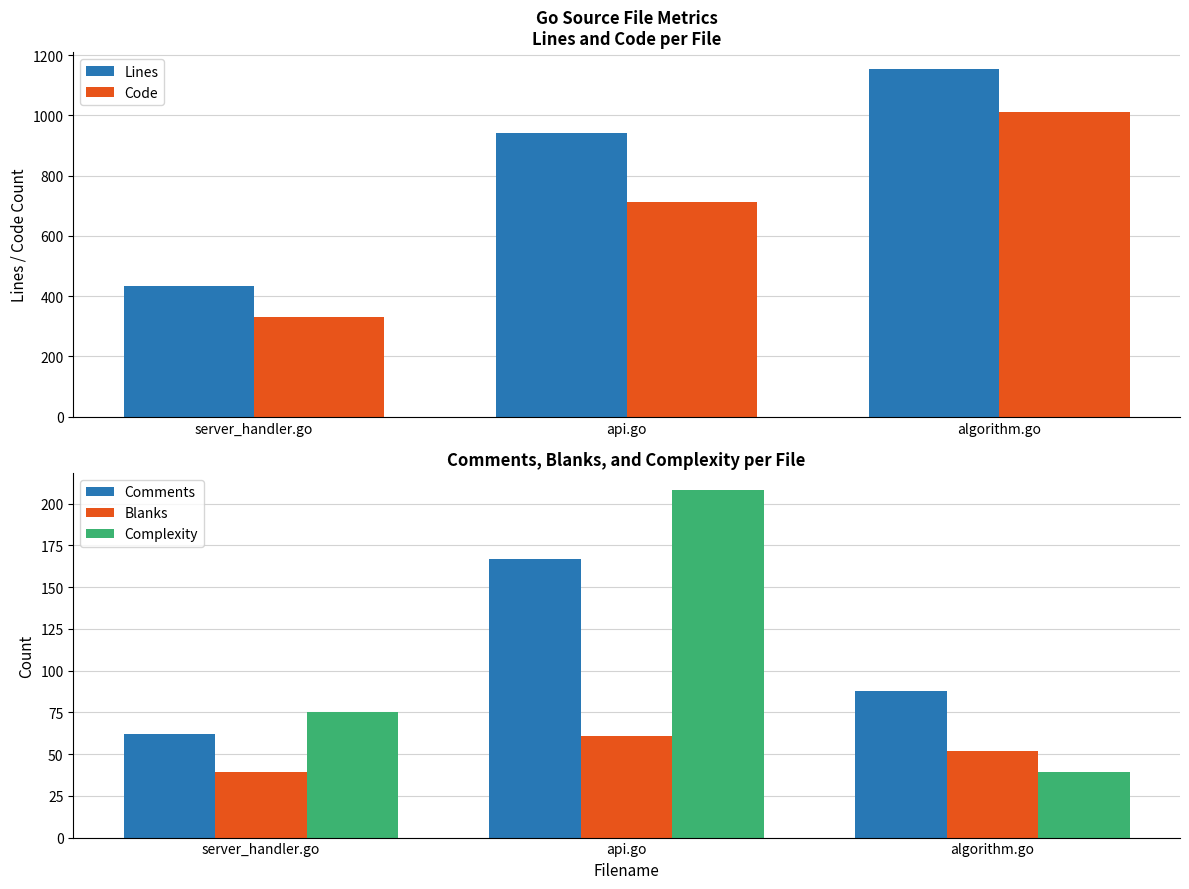

At which label is Complexity closest to 123?

server_handler.go